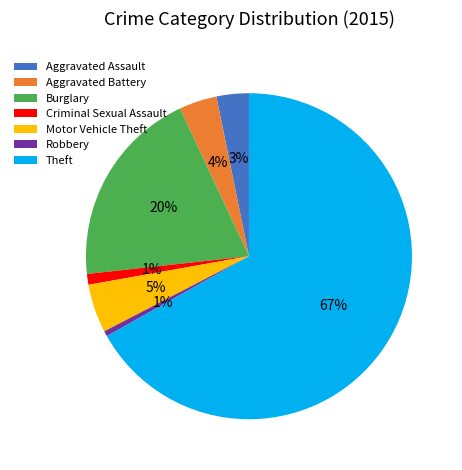

Do Burglary and Theft together represent more than half of the pie?

Yes